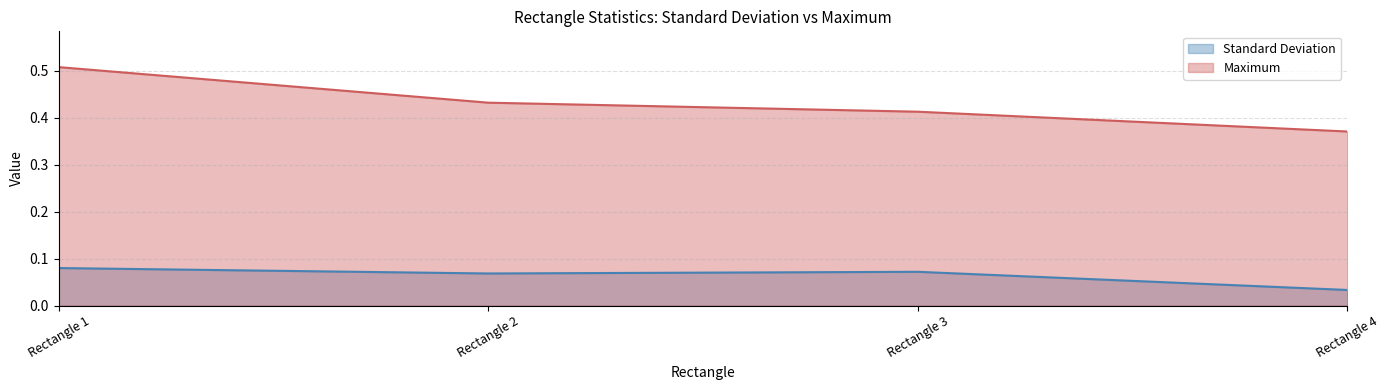

What is the value of the Maximum point at the 4th from the left?

0.4